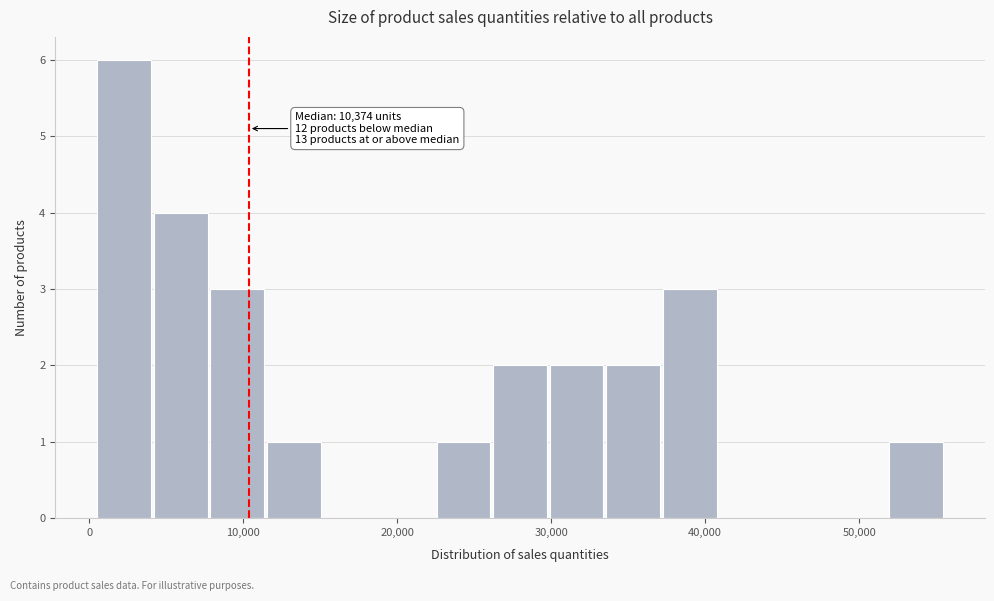

Read against the x-axis, roughly where is the centre of the tallest bar?

2000